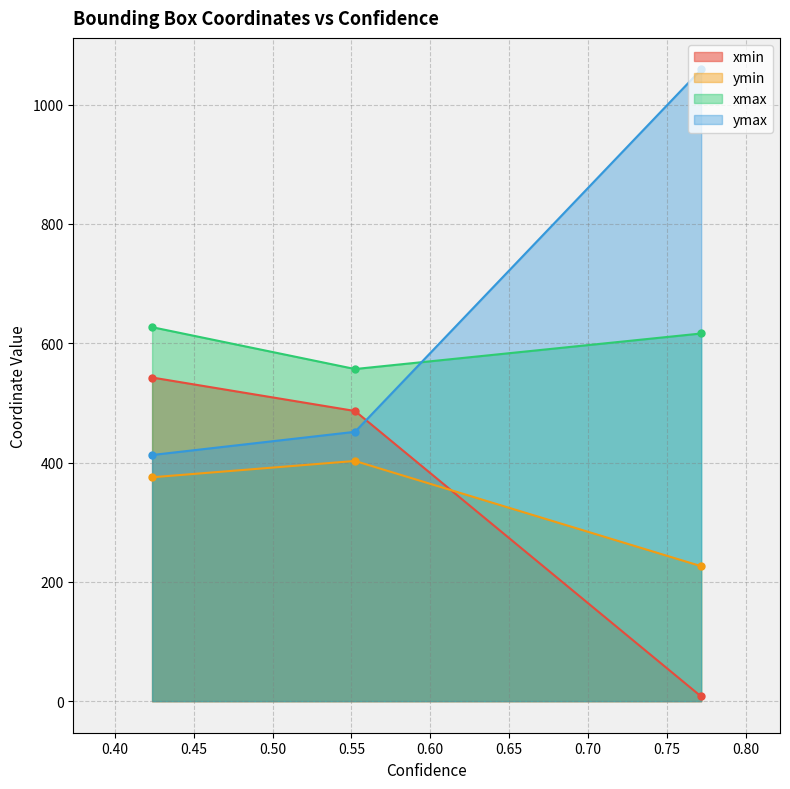

Reading left to right, transcribe all the data shown in this chart.

xmin: 0.7718634009361267=7.8	0.5522394776344299=486.4	0.4235192835330963=542.6
ymin: 0.7718634009361267=226.2	0.5522394776344299=402.7	0.4235192835330963=375.3
xmax: 0.7718634009361267=616.4	0.5522394776344299=556.8	0.4235192835330963=626.9
ymax: 0.7718634009361267=1059.0	0.5522394776344299=451.5	0.4235192835330963=412.6